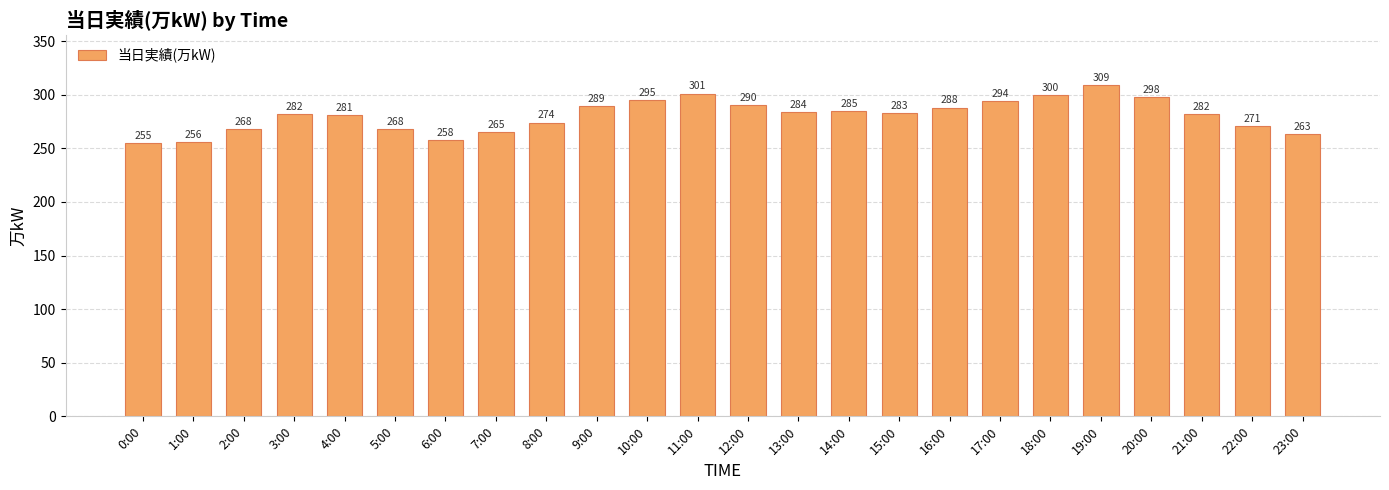

What is the label of the 6th bar from the left?

5:00